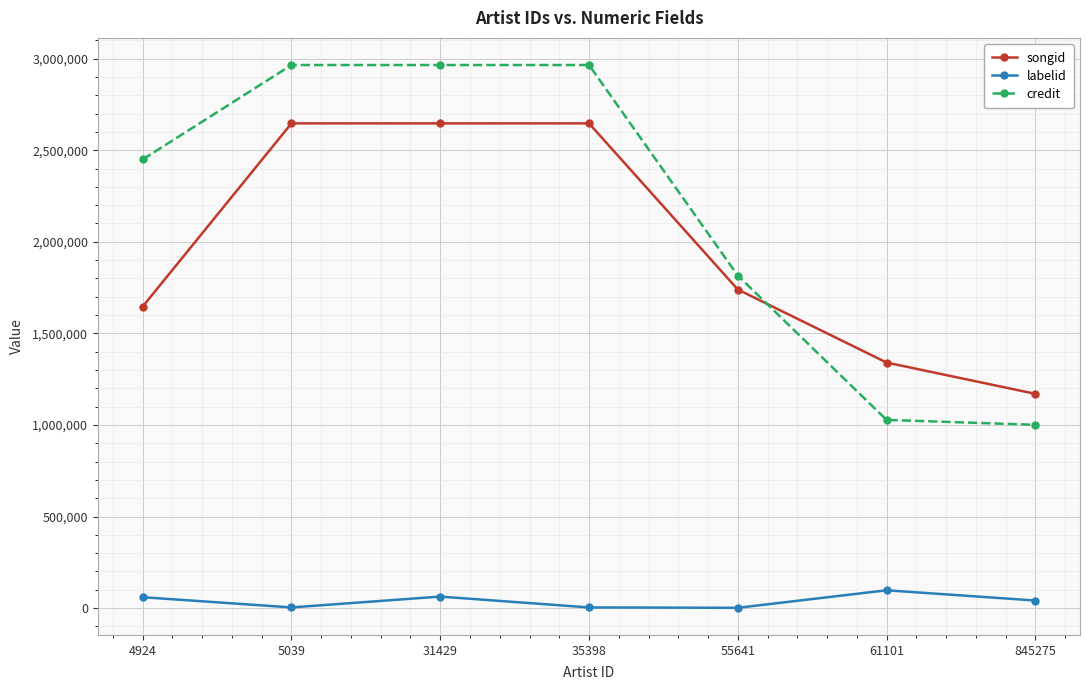

What is the value of the labelid point at the 7th from the left?

41264